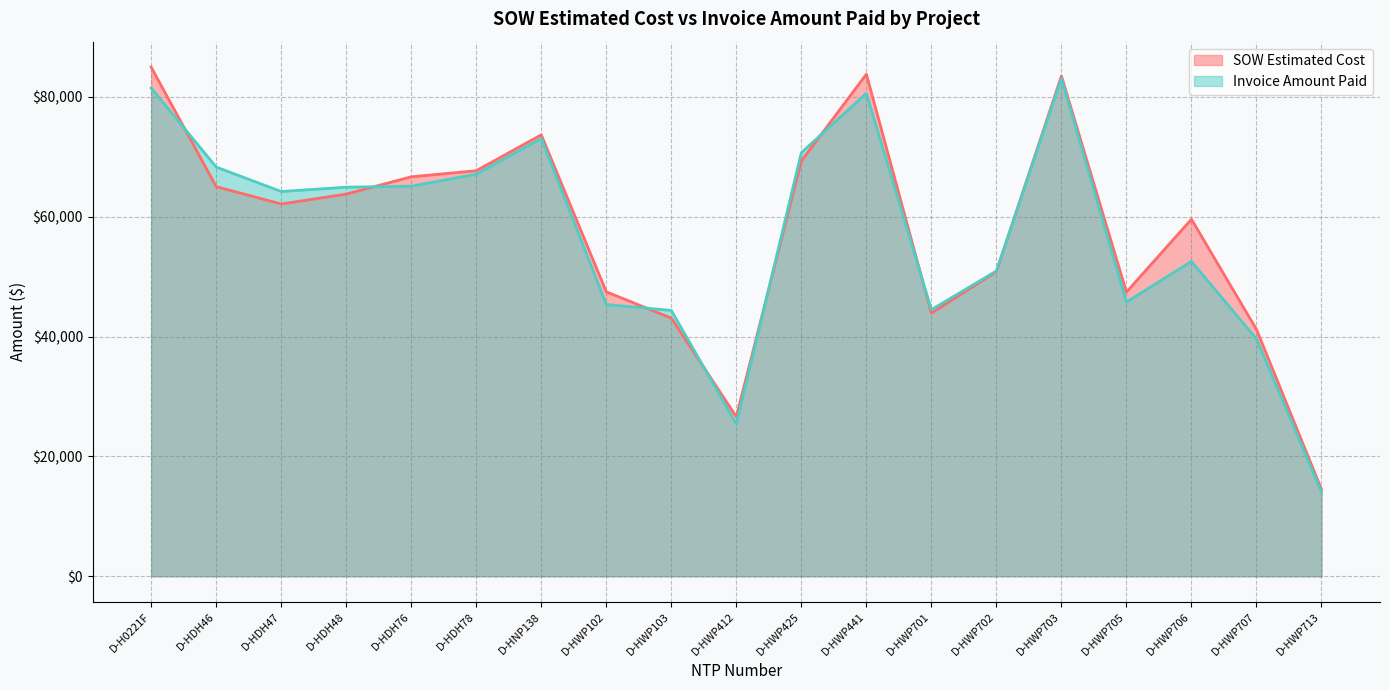

What is the average value of the Invoice Amount Paid series?

56876.7